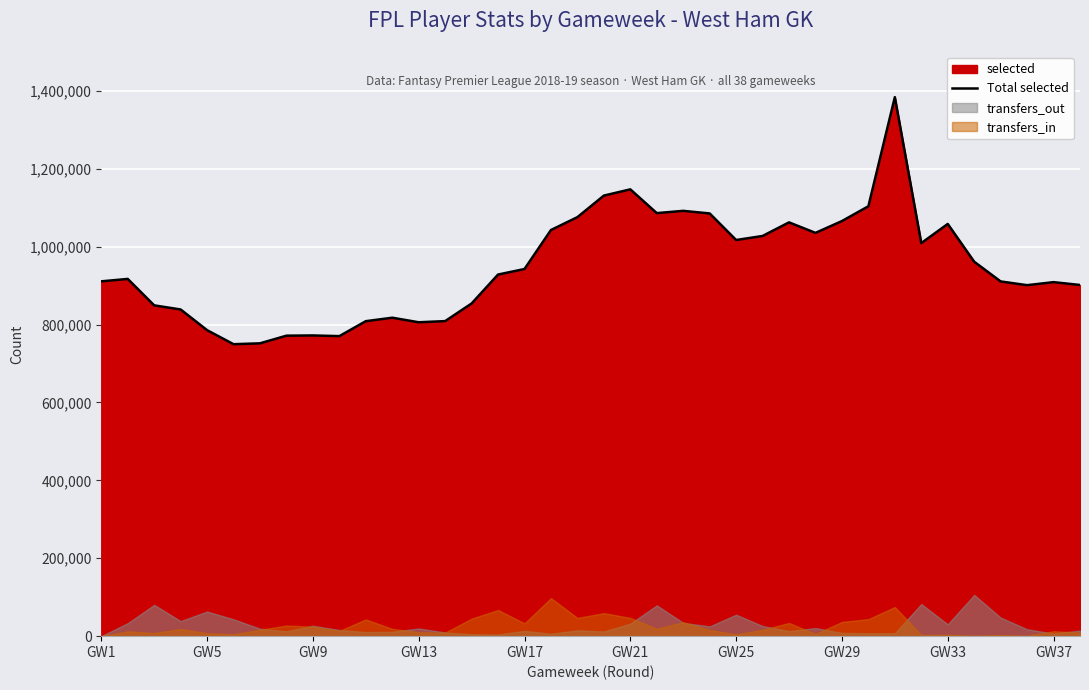

What is the minimum value for Total selected?

749696